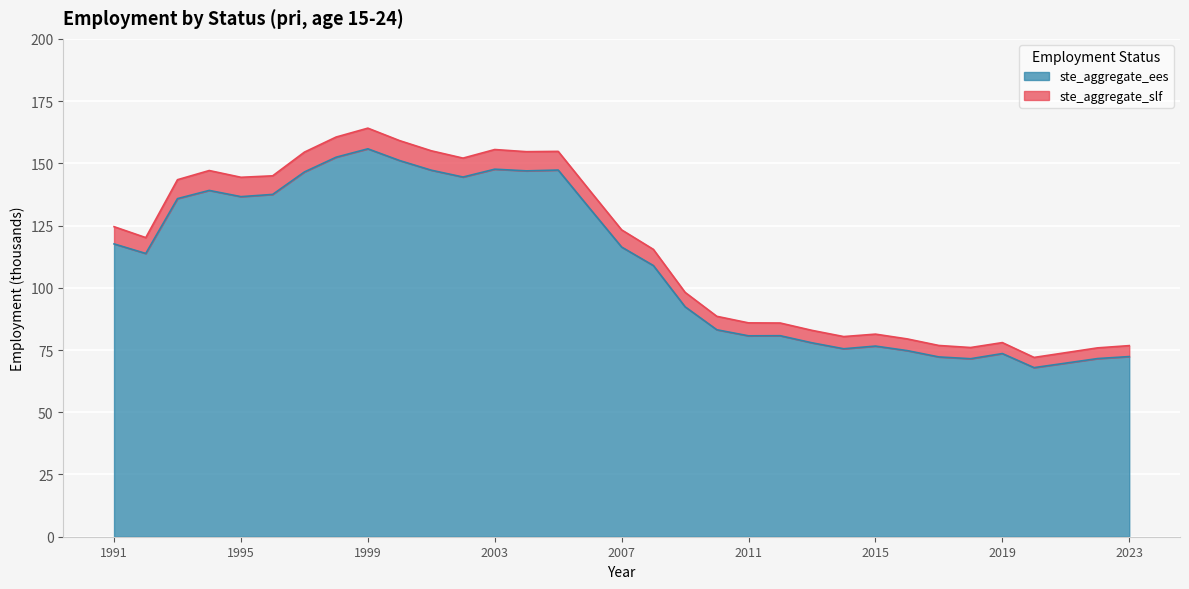

What is the sum of all ste_aggregate_ees values?

3617.7